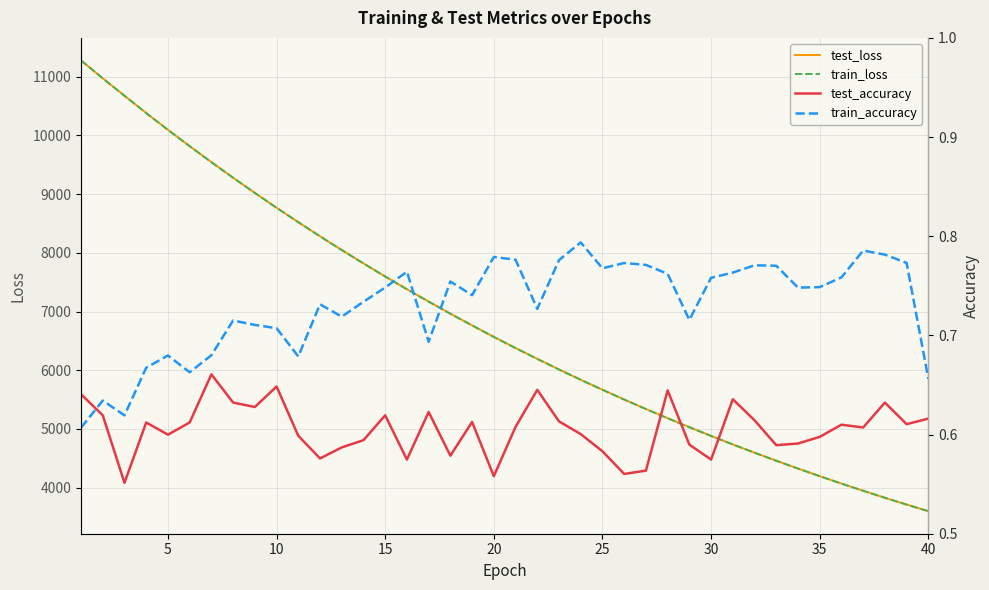

Is it true that test_loss equals 14179.7 at 30?

False